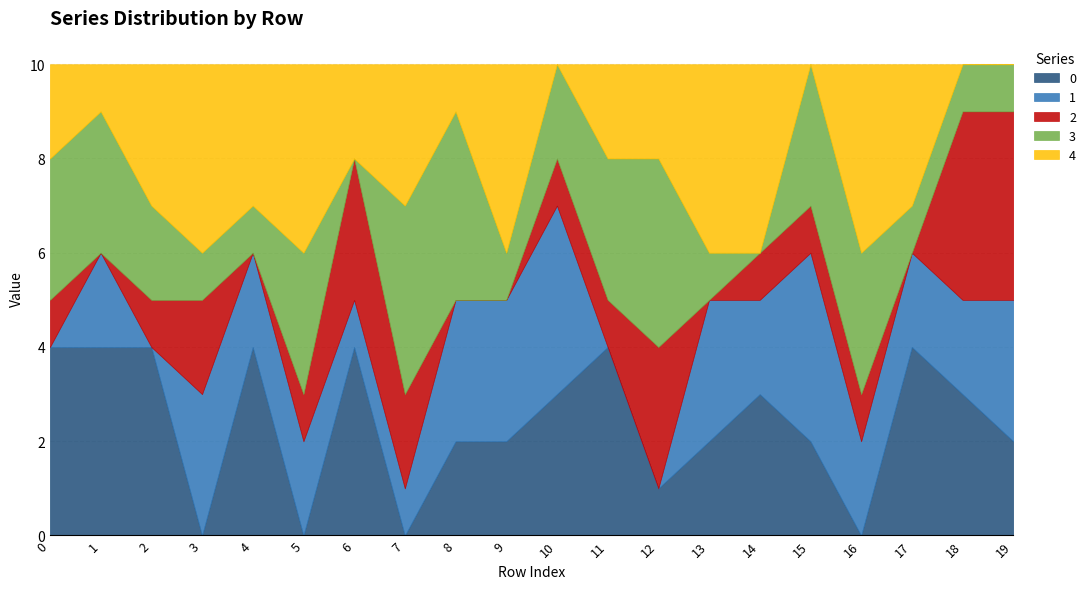

At which label is 0 closest to 2?

8